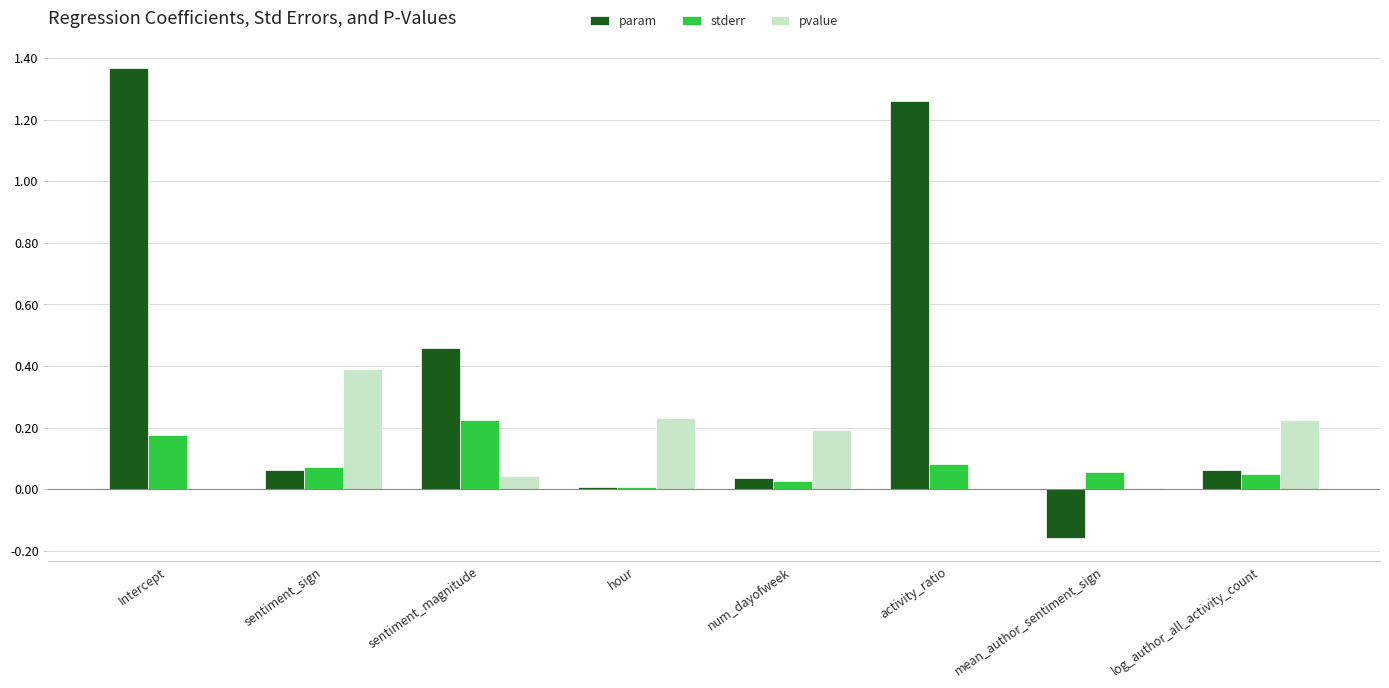

What is the sum of all pvalue values?

1.1